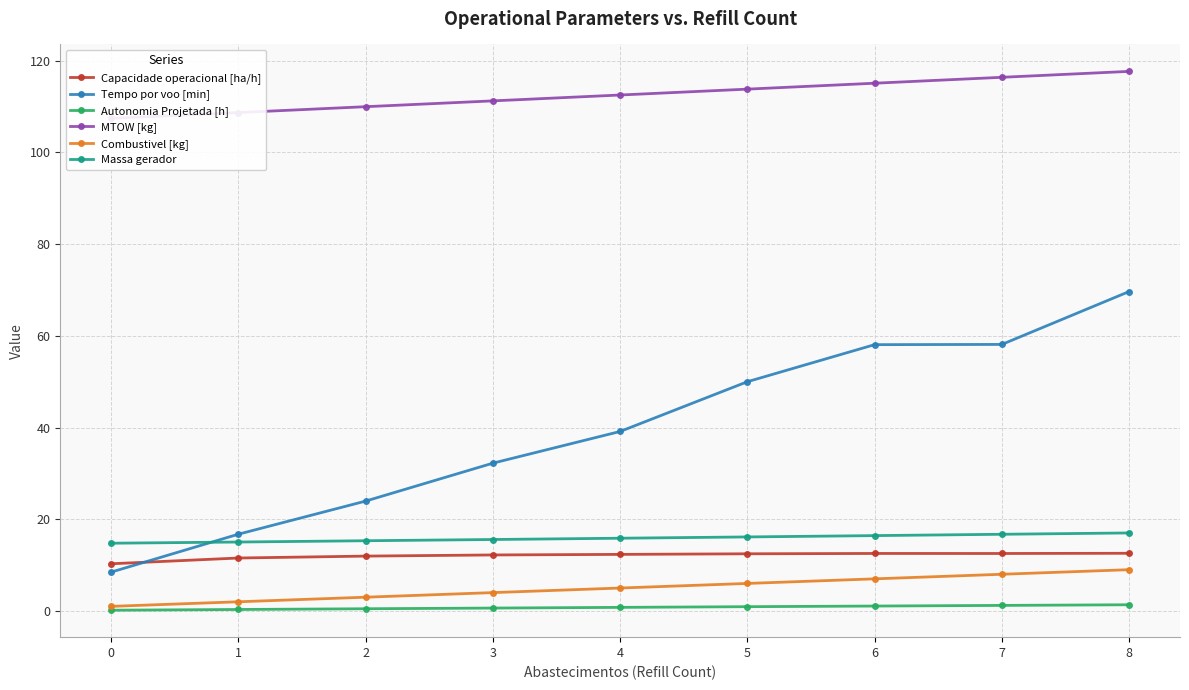

Which has a higher value, 6 or 1?

6